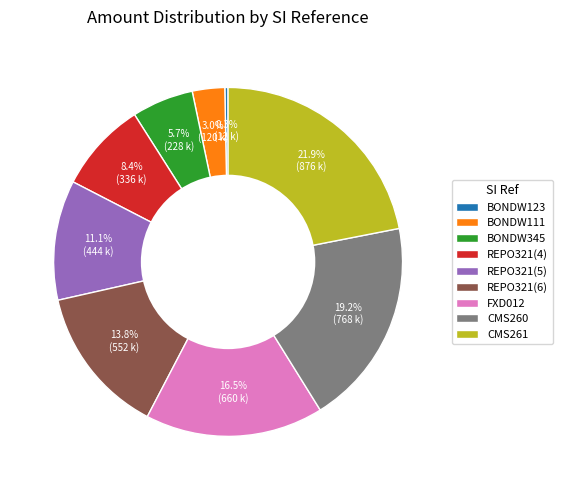

What is the largest slice in the pie chart?

CMS261